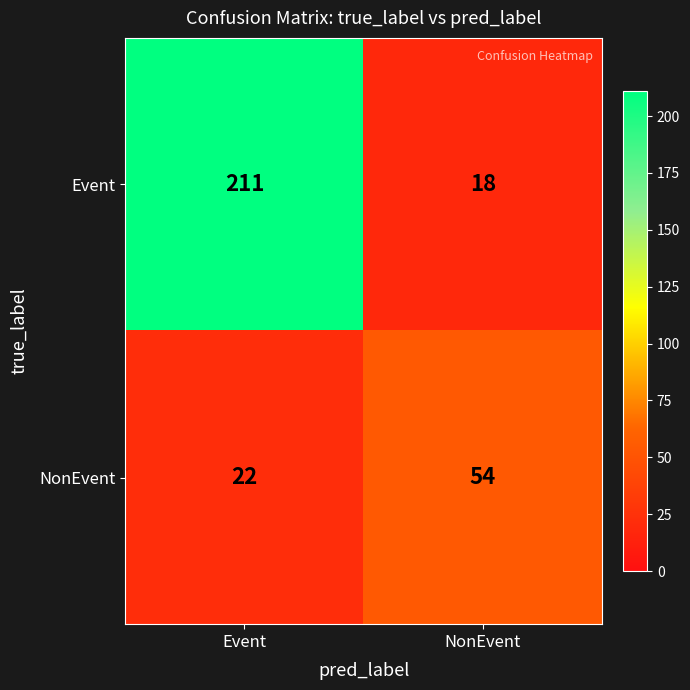

Reading right to left, extract all data points from this chart.

Event: NonEvent=18	Event=211
NonEvent: NonEvent=54	Event=22